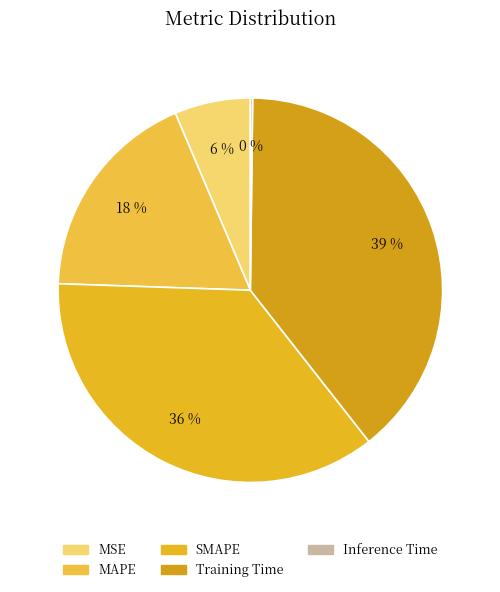

To the nearest percent, what percentage of the pie is MAPE?

18%